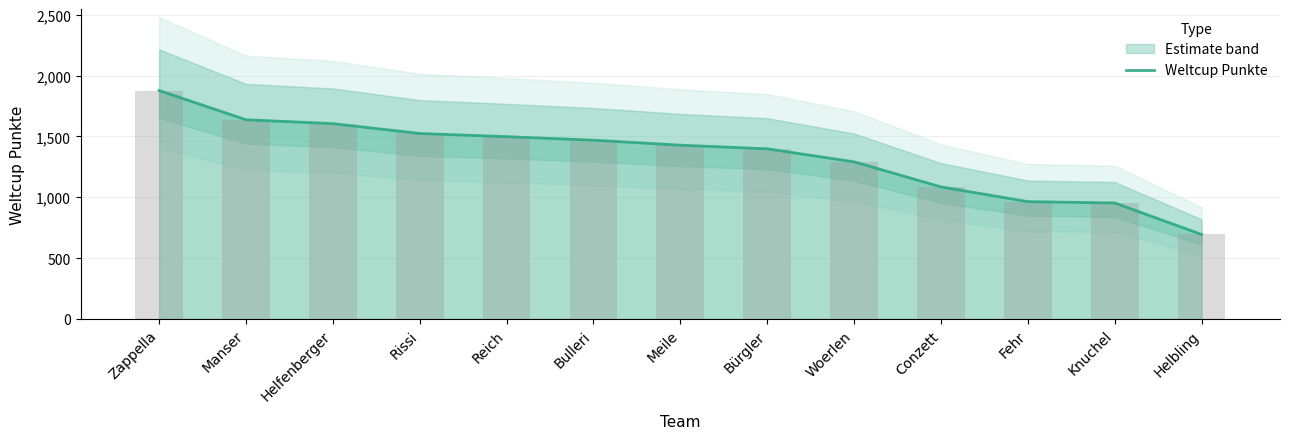

What is the label of the 12th bar from the left?

Knuchel